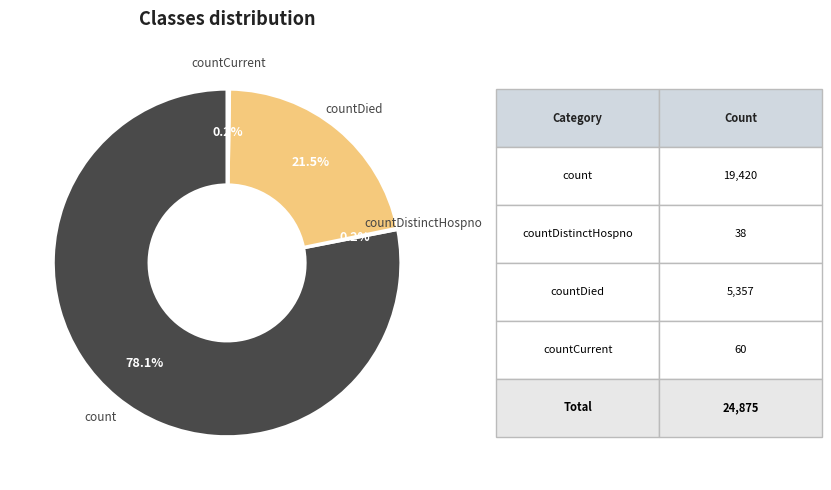

Does any single category account for the majority?

Yes